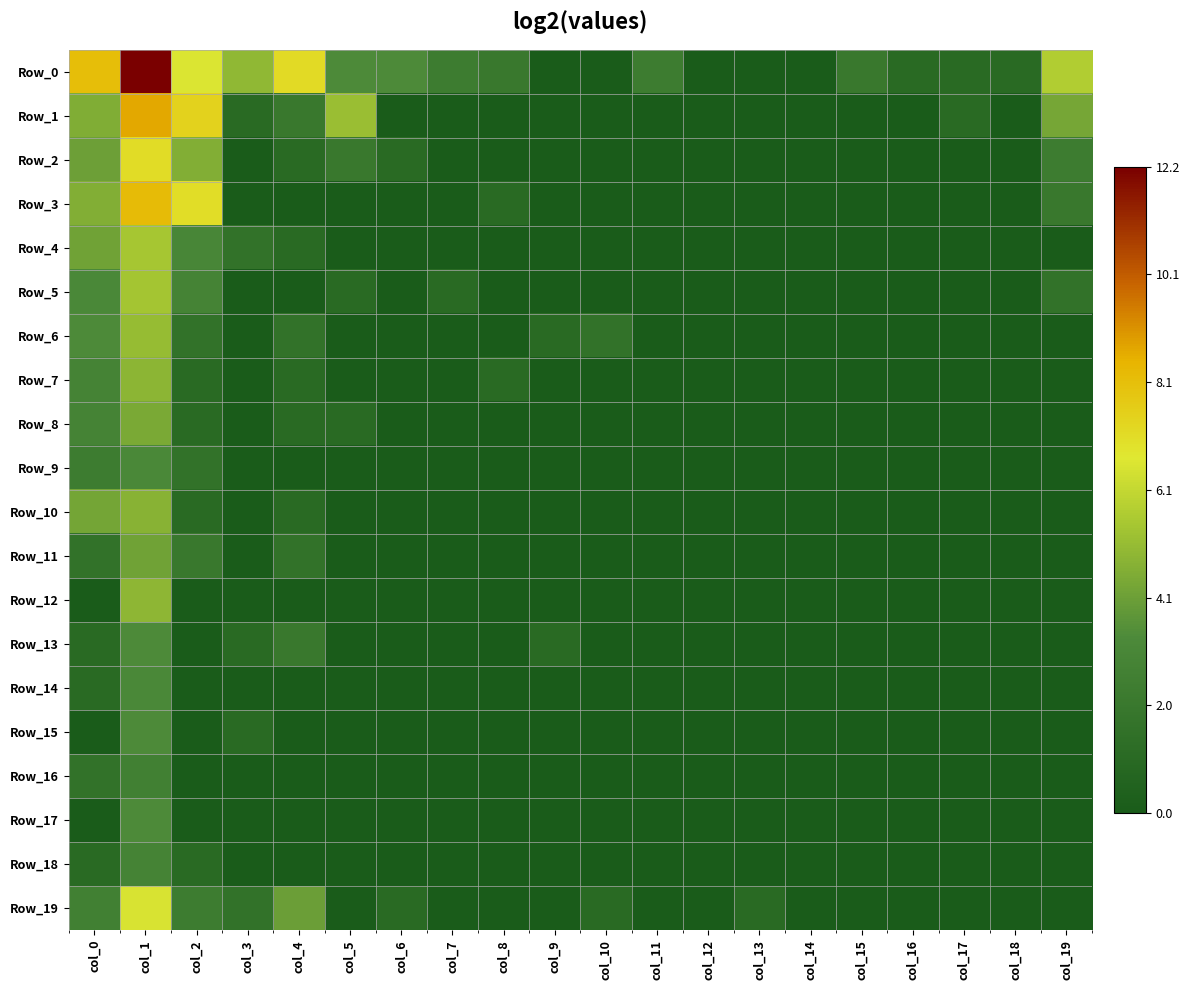

Between col_10 and col_16, which is larger?

col_16